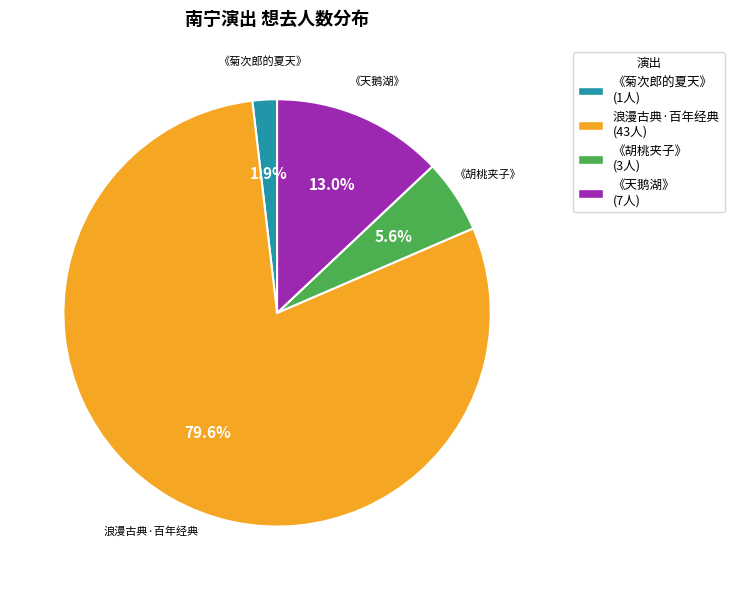

What is the ratio of the value at 《胡桃夹子》 to the value at 《天鹅湖》?

0.4